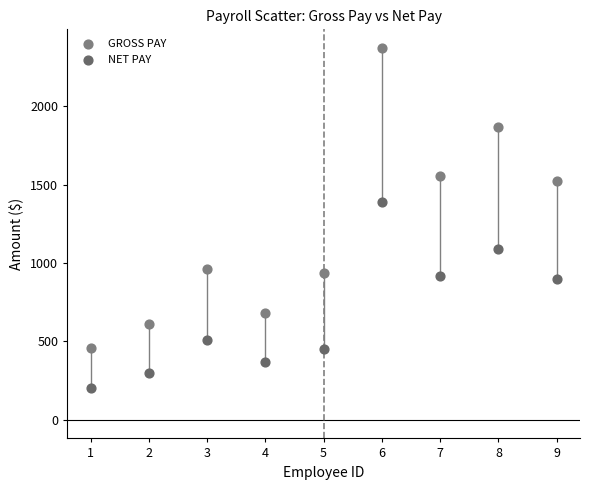

Across all series, what Y value is closest to 1288?

1391.8